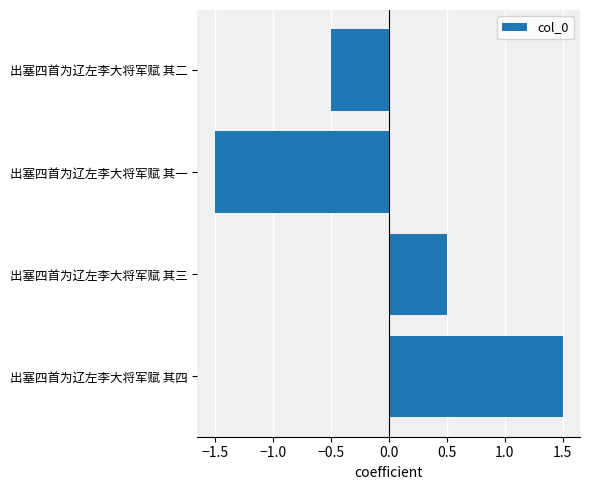

Rank the categories by value from highest to lowest.

出塞四首为辽左李大将军赋 其四, 出塞四首为辽左李大将军赋 其三, 出塞四首为辽左李大将军赋 其二, 出塞四首为辽左李大将军赋 其一